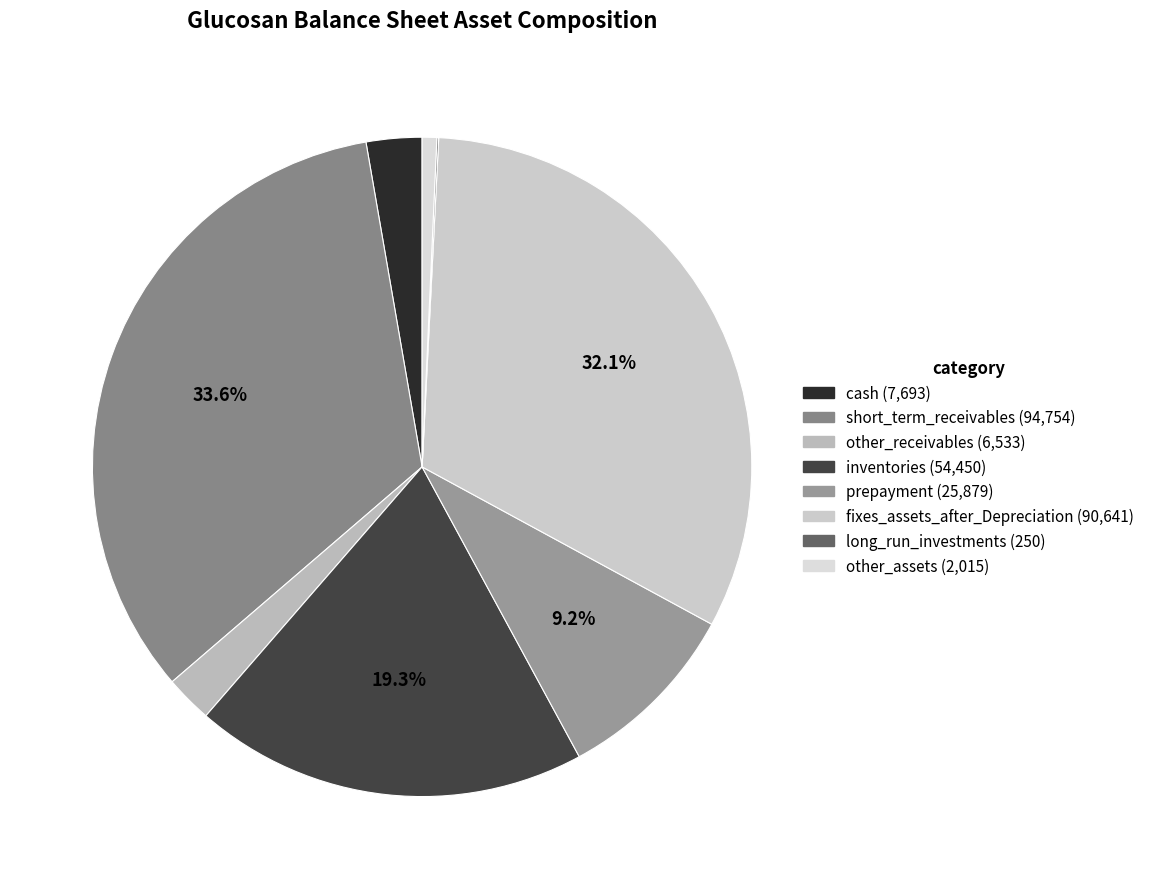

True or false: cash accounts for 1% of the total.

False